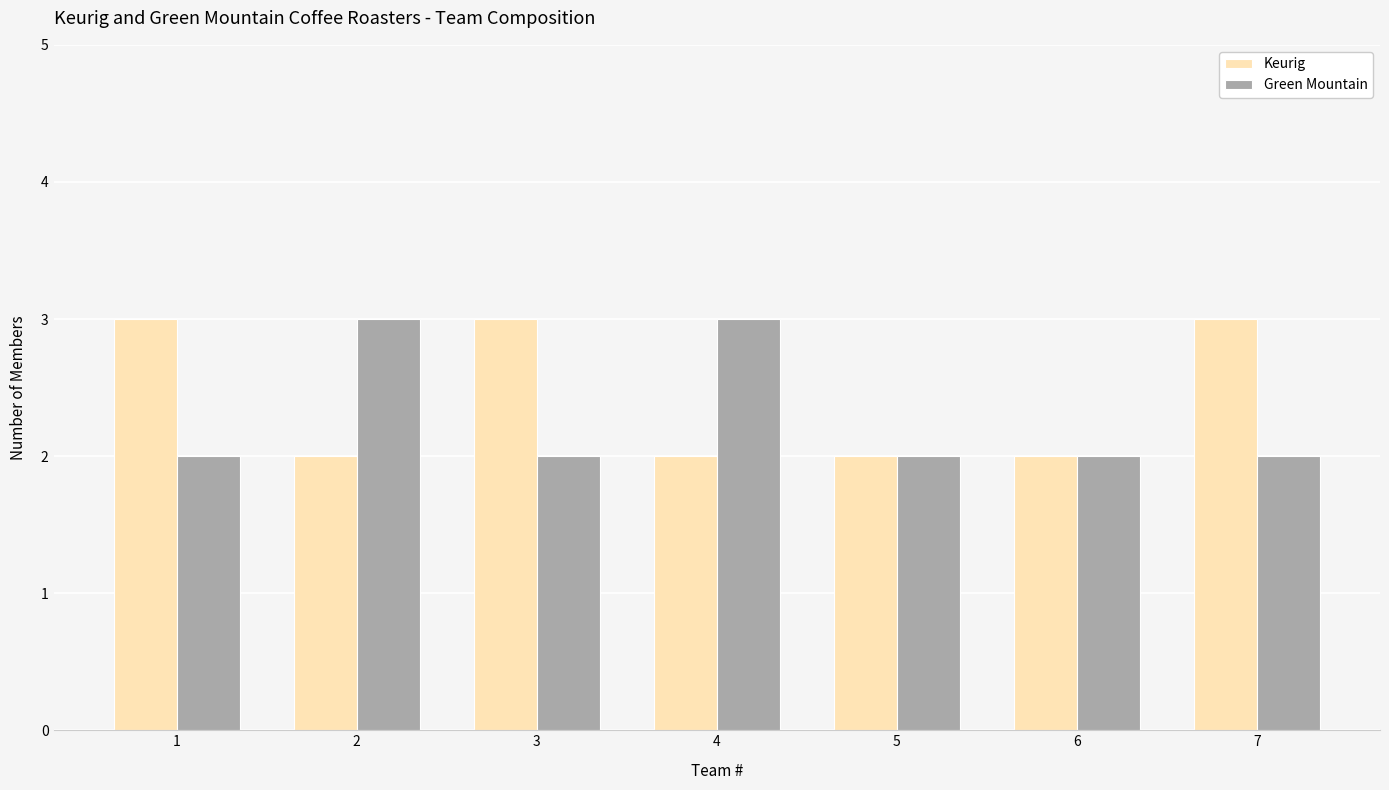

Between 2 and 5, which series saw the biggest shift?

Green Mountain